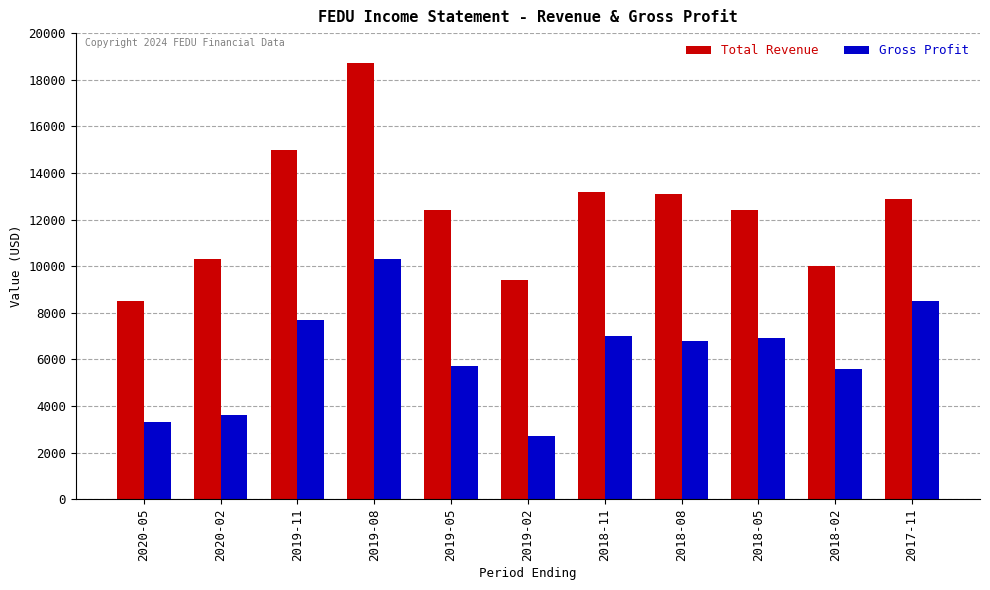

Is the value of Gross Profit at 2020-05 greater than the value of Total Revenue at 2020-05?

No